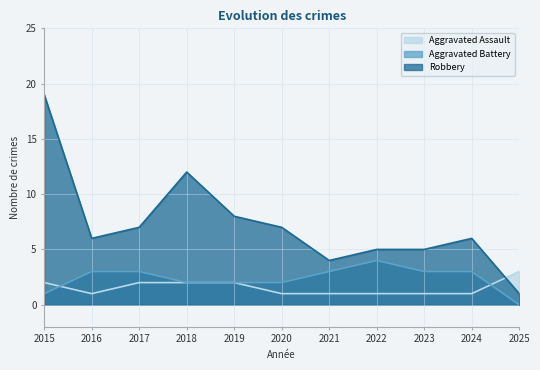

Rank the series by their maximum value, from highest to lowest.

Robbery, Aggravated Battery, Aggravated Assault